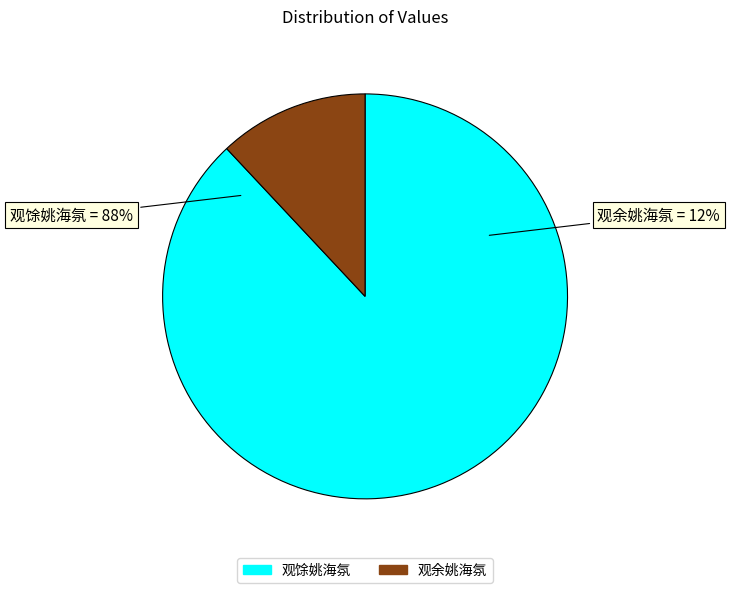

How many slices are in this pie chart?

2